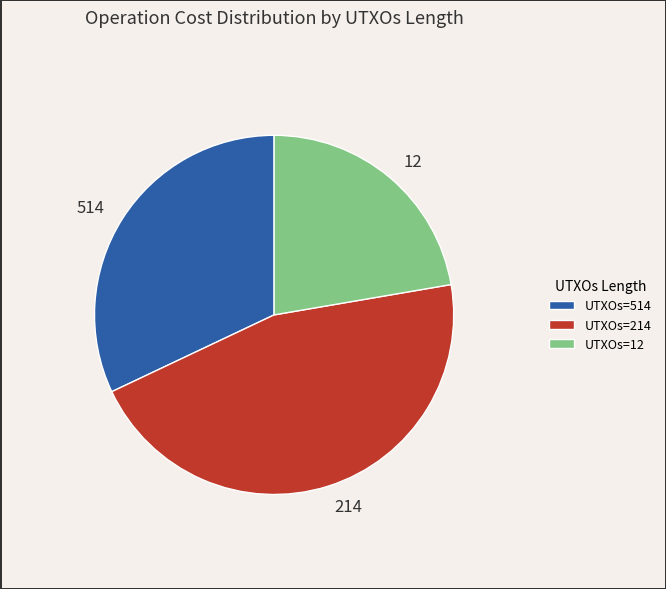

Combined, do 12 and 214 account for over 50%?

Yes